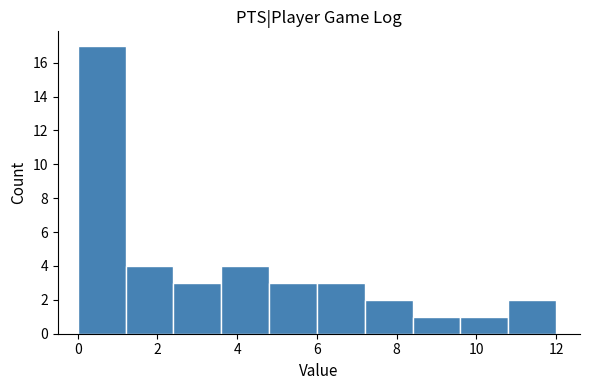

Reading left to right, list every bar in this chart as the range it spans on the x-axis followed by its height. The values are not printed on the chart, so give them approximately, as read against the axis.

0.0 to 1.2: 17
1.2 to 2.4: 4
2.4 to 3.6: 3
3.6 to 4.8: 4
4.8 to 6.0: 3
6.0 to 7.2: 3
7.2 to 8.4: 2
8.4 to 9.6: 1
9.6 to 10.8: 1
10.8 to 12.0: 2